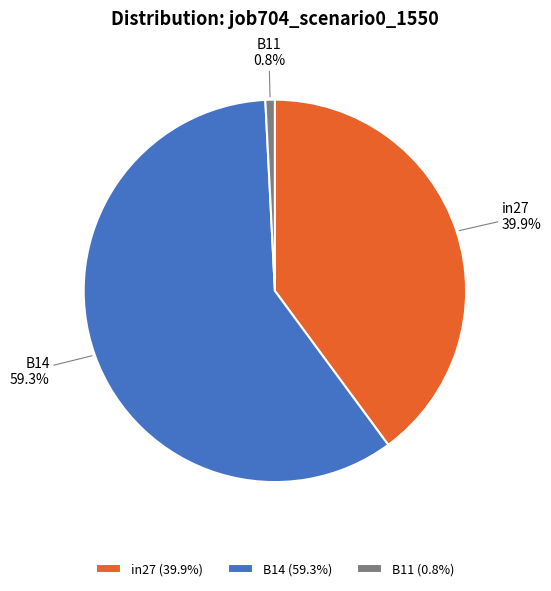

Is the sum of B11 and B14 greater than half?

Yes